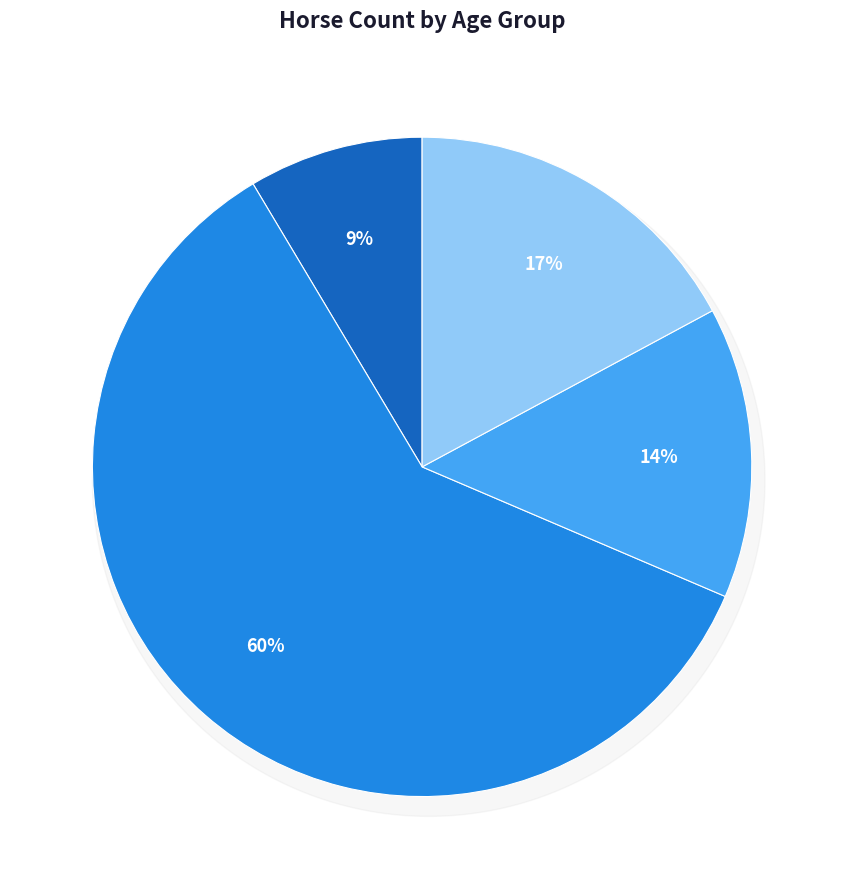

Is there any slice that represents more than half of the pie?

No